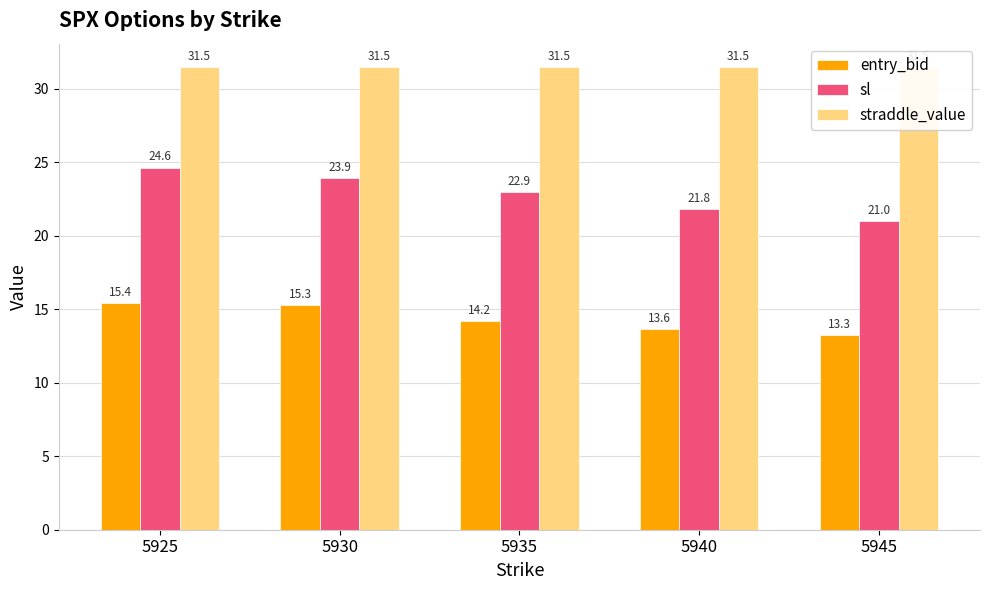

Which series has the largest total across all categories?

straddle_value